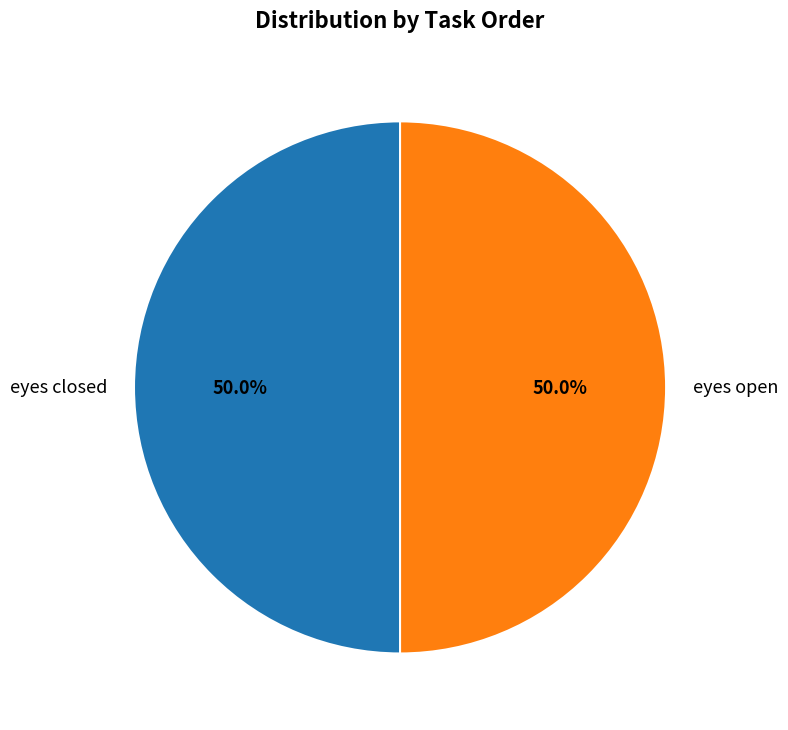

What percentage is NOT represented by eyes closed?

50.0%